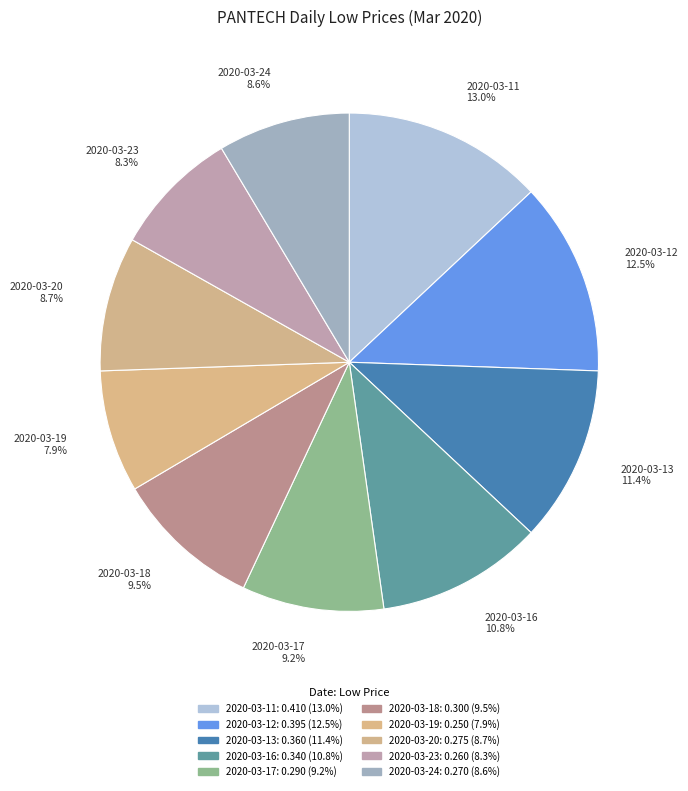

What percentage is NOT represented by 2020-03-12?

87.5%